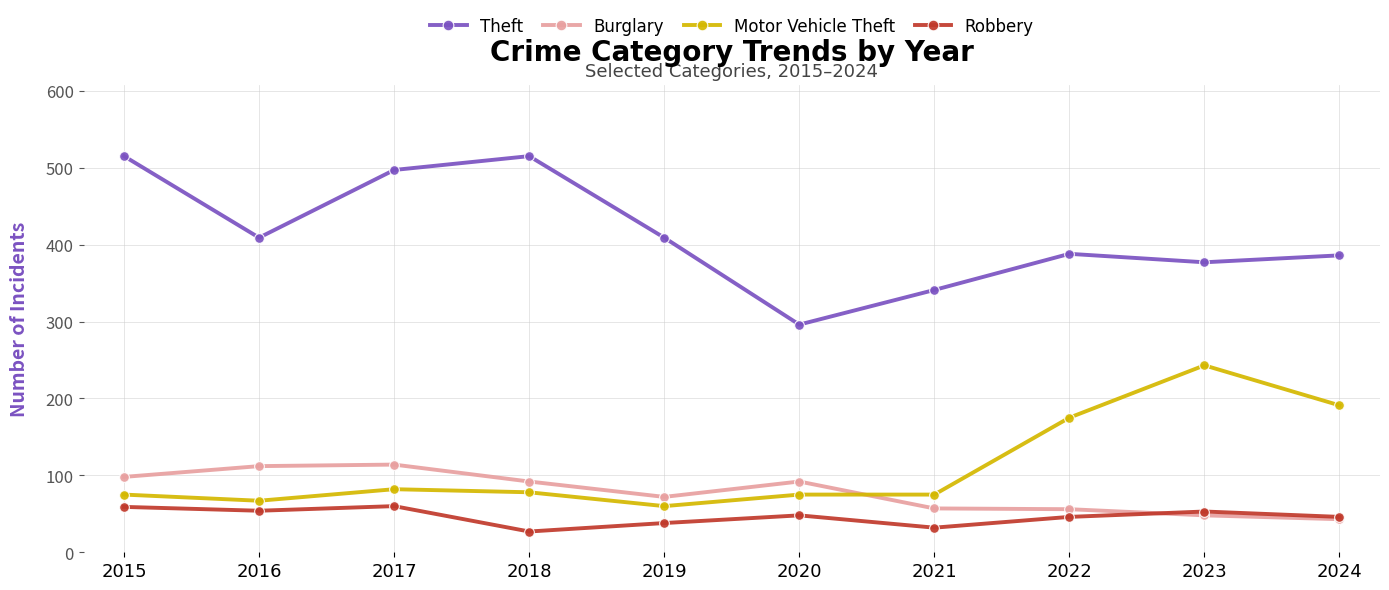

In Robbery, how many points are higher than both neighbors (excluding endpoints)?

3